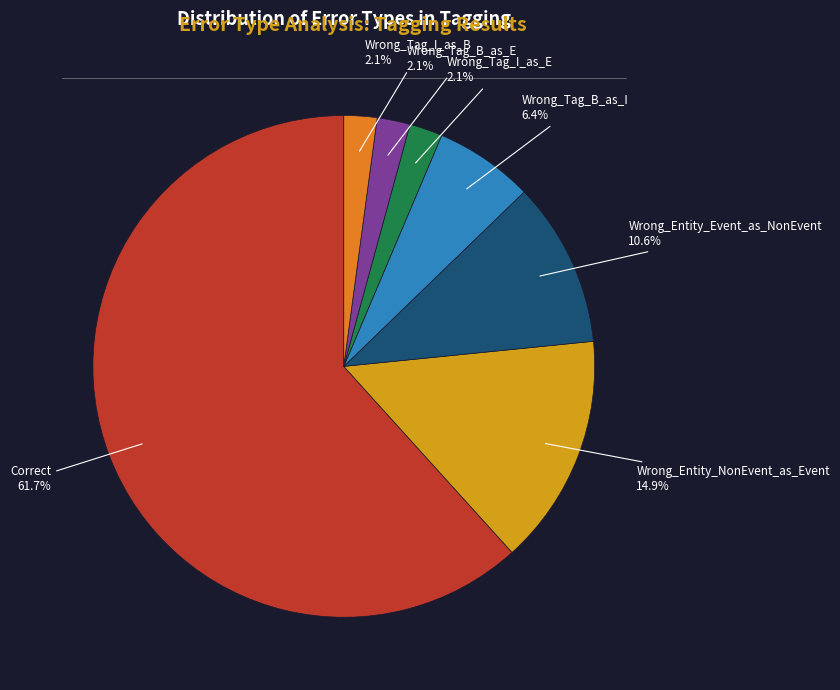

What is the ratio of the value at Wrong_Tag_I_as_E to the value at Wrong_Tag_I_as_B?

1.0